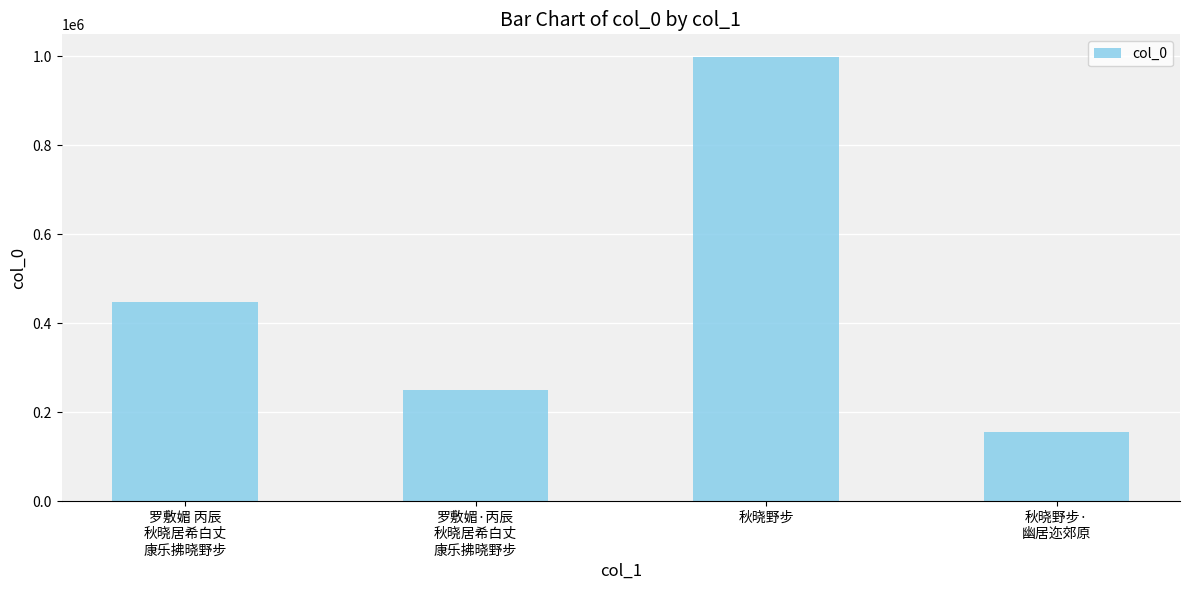

Between 罗敷媚 丙辰
秋晓居希白丈
康乐拂晓野步 and 罗敷媚·丙辰
秋晓居希白丈
康乐拂晓野步, which is larger?

罗敷媚 丙辰
秋晓居希白丈
康乐拂晓野步